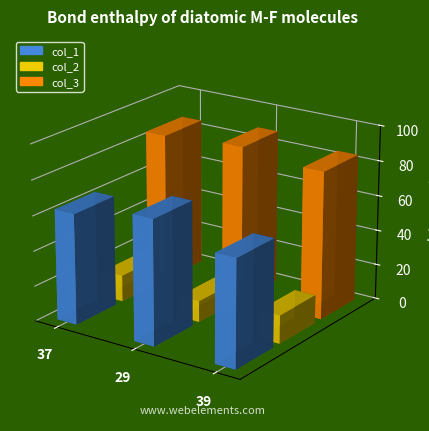

What position from the left is 37?

1